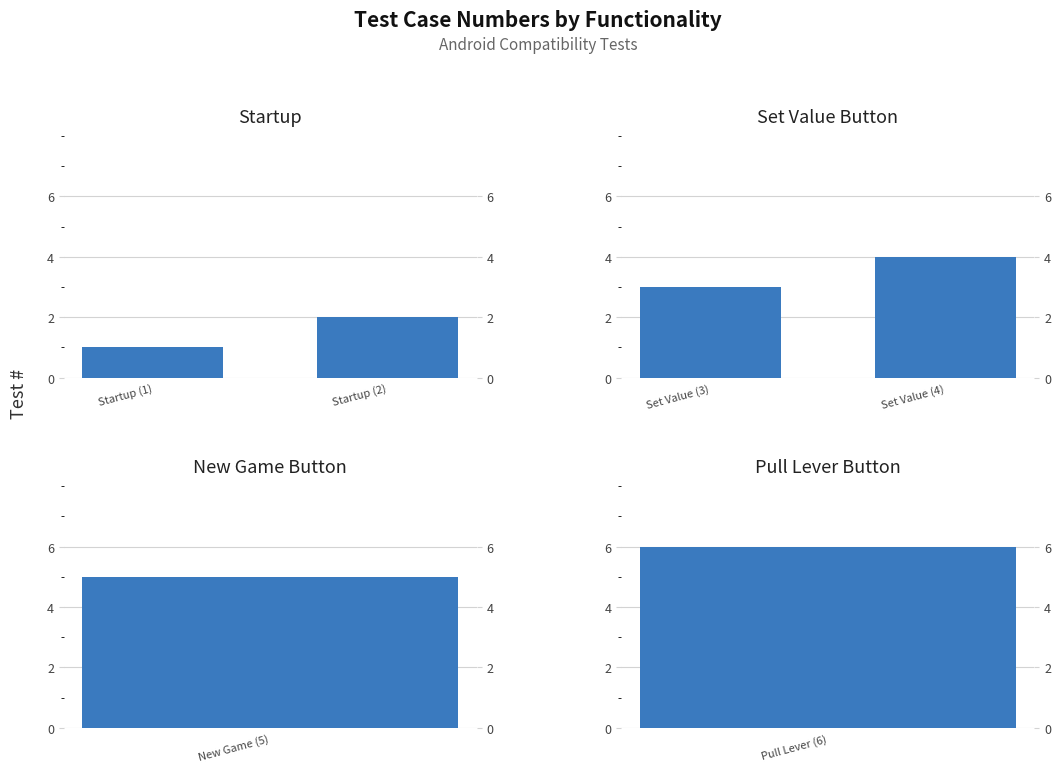

How many Startup values are between 1 and 2?

2